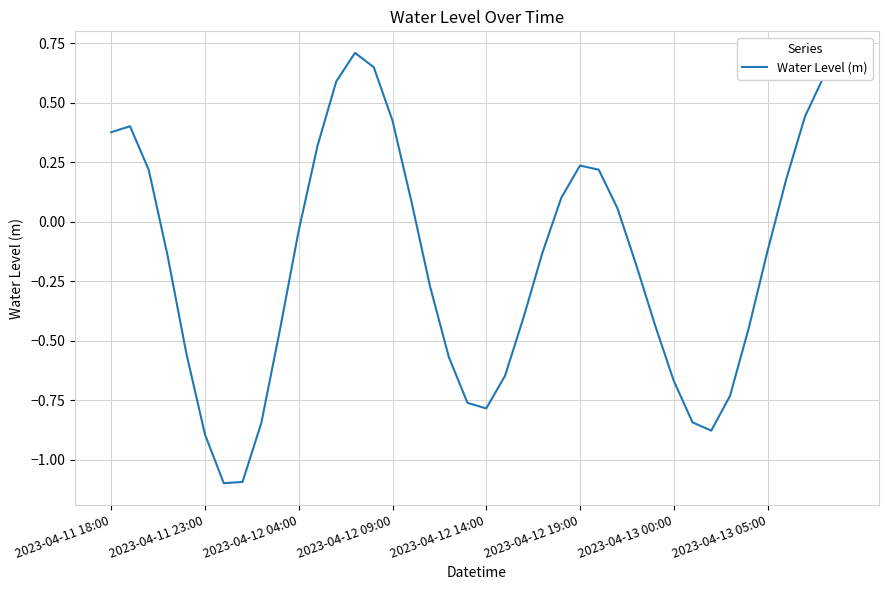

What is the smallest value displayed?

-1.1